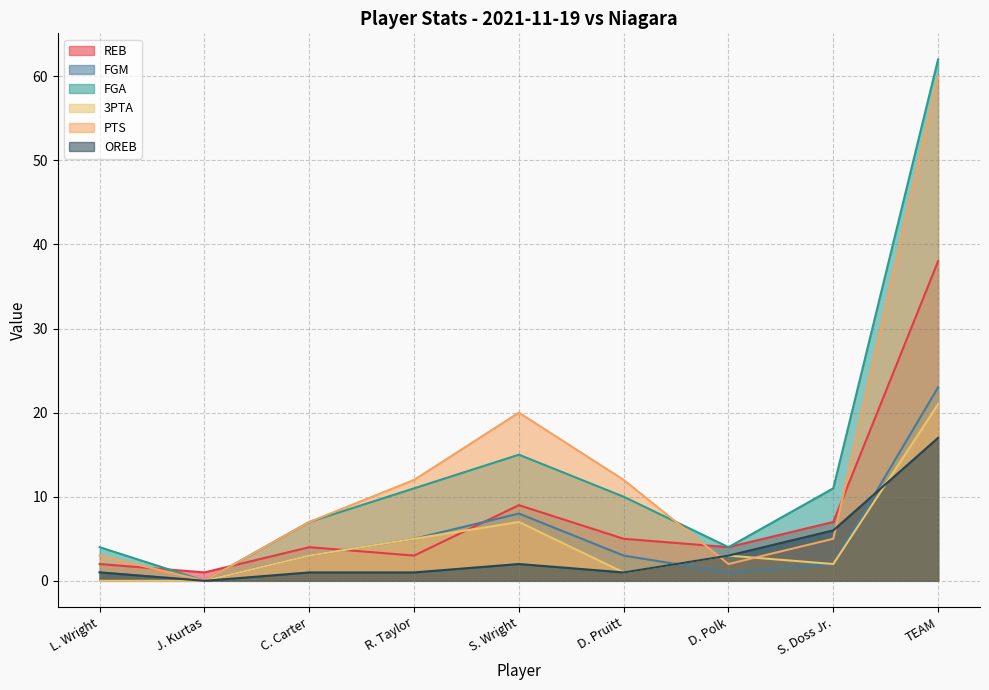

What is the total value across all series at C. Carter?

25